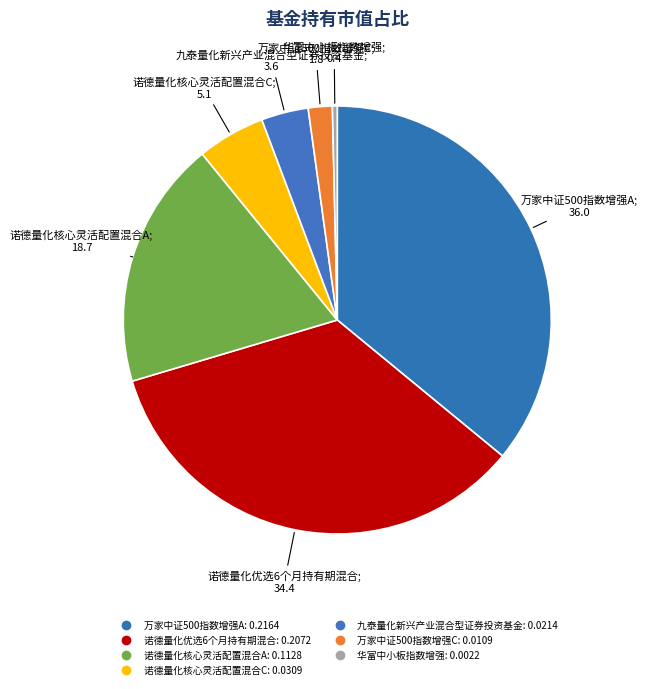

Count the number of slices in the pie.

7